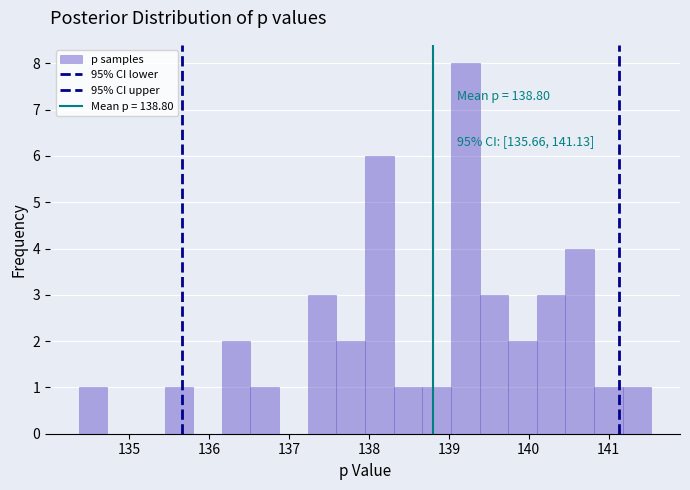

Around what value on the x-axis is the tallest bar? Give the approximate position of its centre, as read against the axis.

139.2